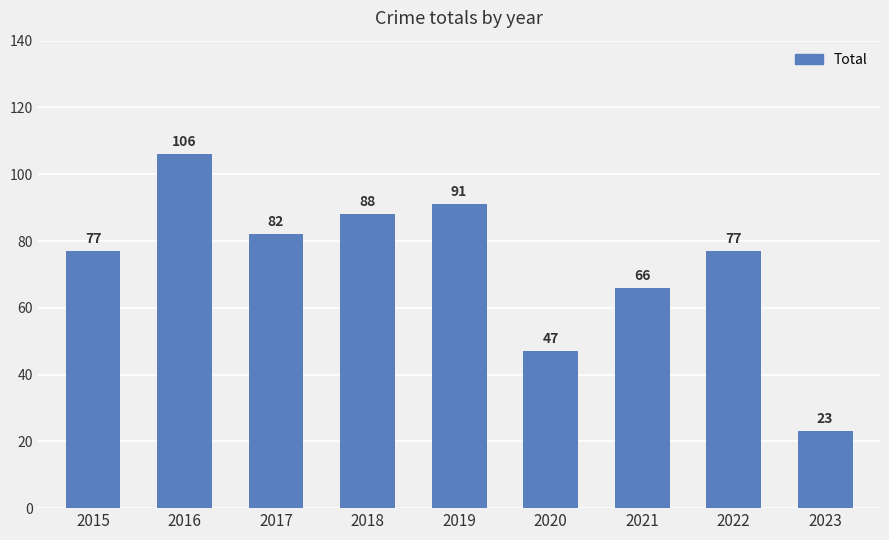

What is the change in value from 2015 to 2016?

+29